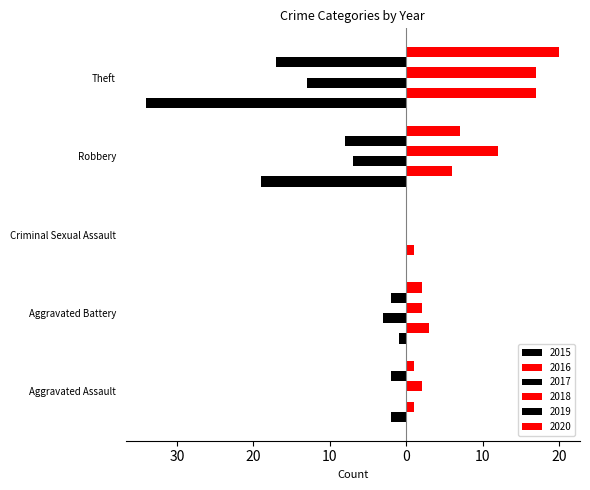

Which label corresponds to the smallest value in the chart?

Theft